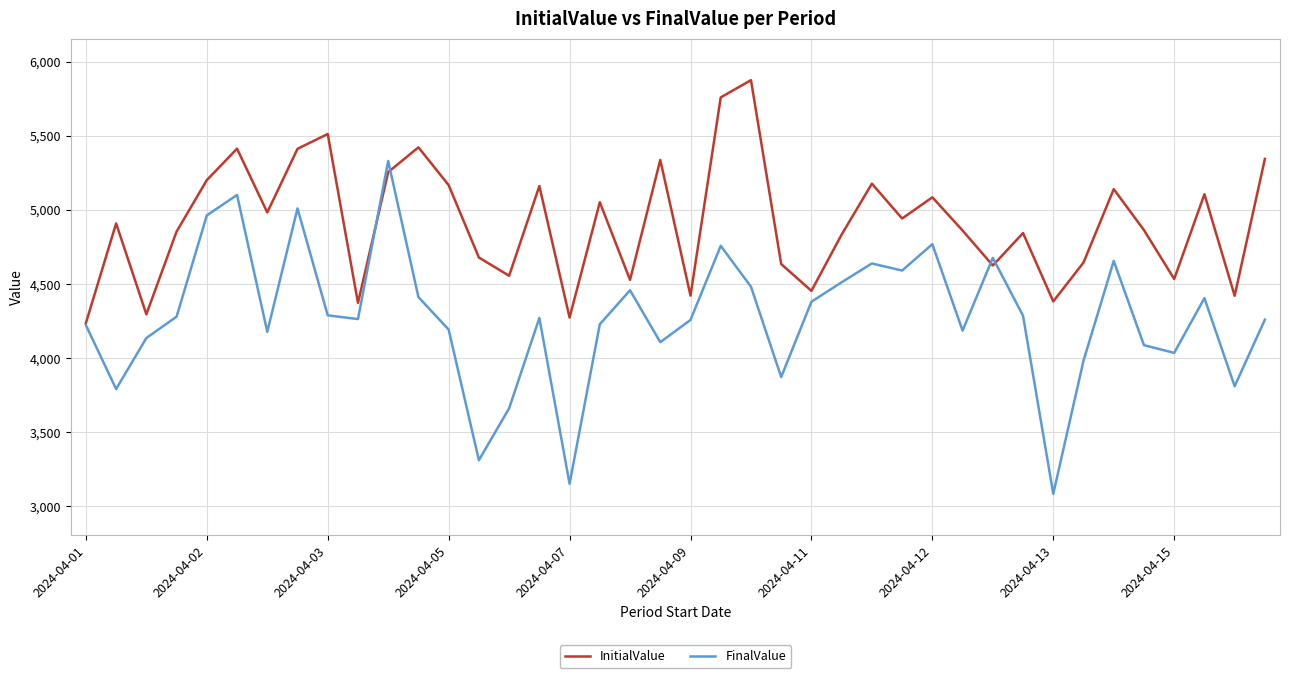

What is the lowest value of the InitialValue series?

4237